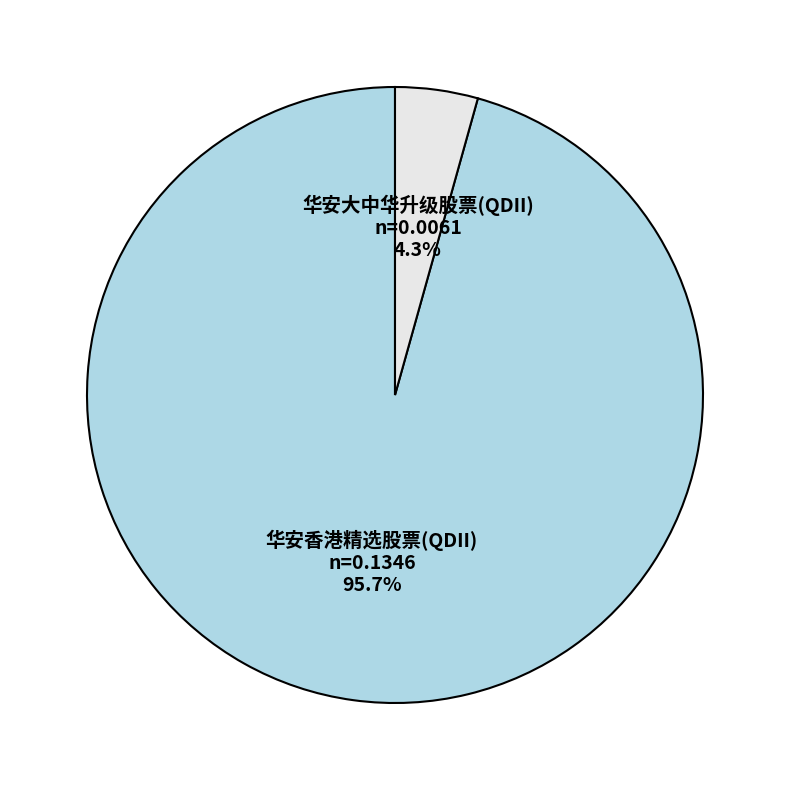

What portion of the pie excludes 华安香港精选股票(QDII)?

4.3%